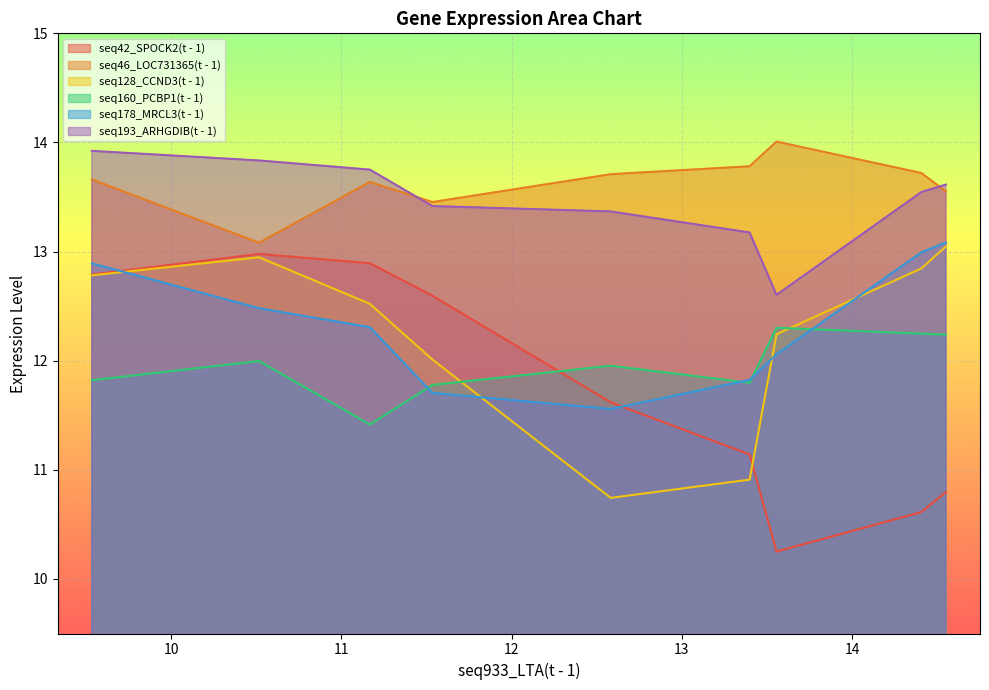

What is the sum of all seq46_LOC731365(t - 1) values?

122.6